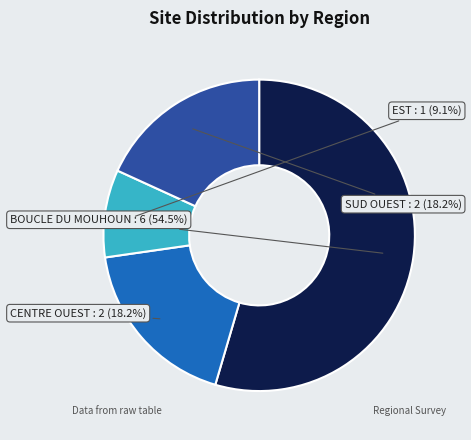

Combined, do EST and SUD OUEST account for over 50%?

No